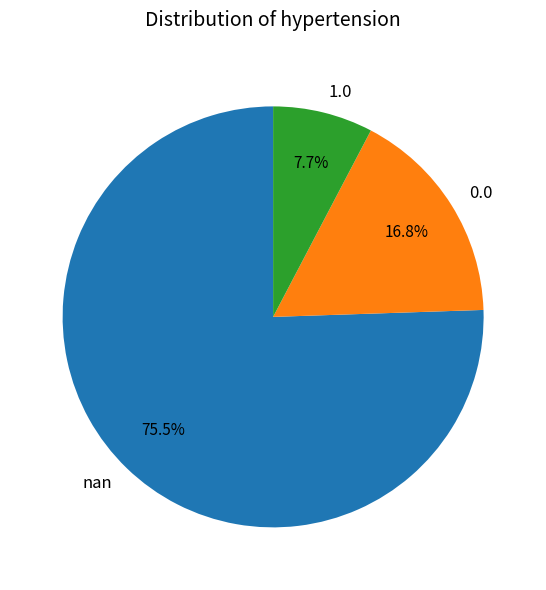

Which slice is the smallest?

1.0